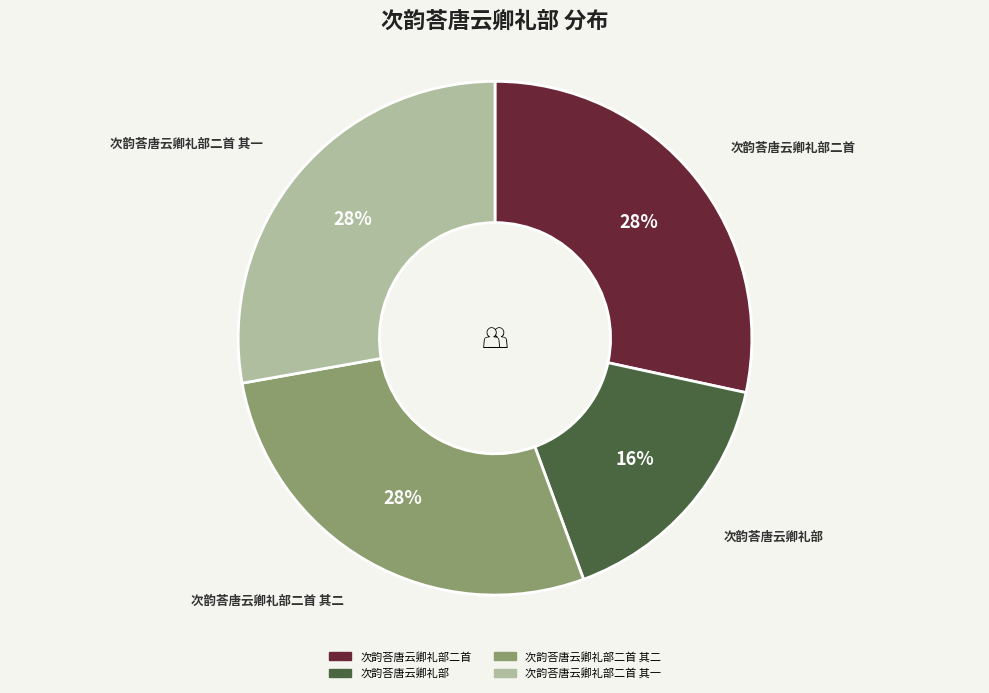

Combined, do 次韵荅唐云卿礼部 and 次韵荅唐云卿礼部二首 其二 account for over 50%?

No